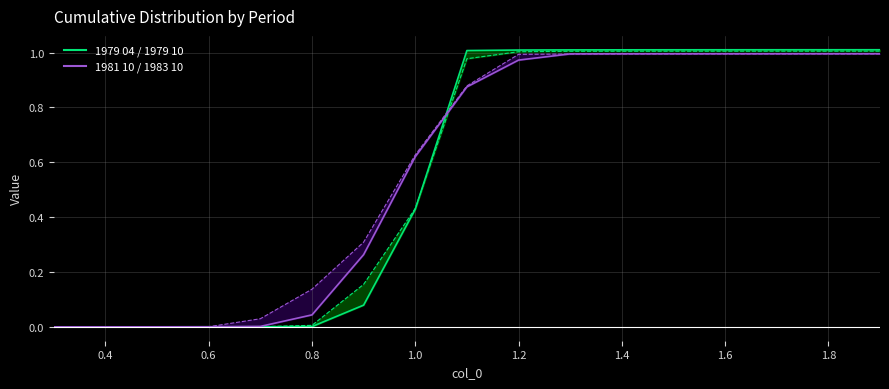

Rank the series by their maximum value, from highest to lowest.

1979 04 line, 1981 10 line